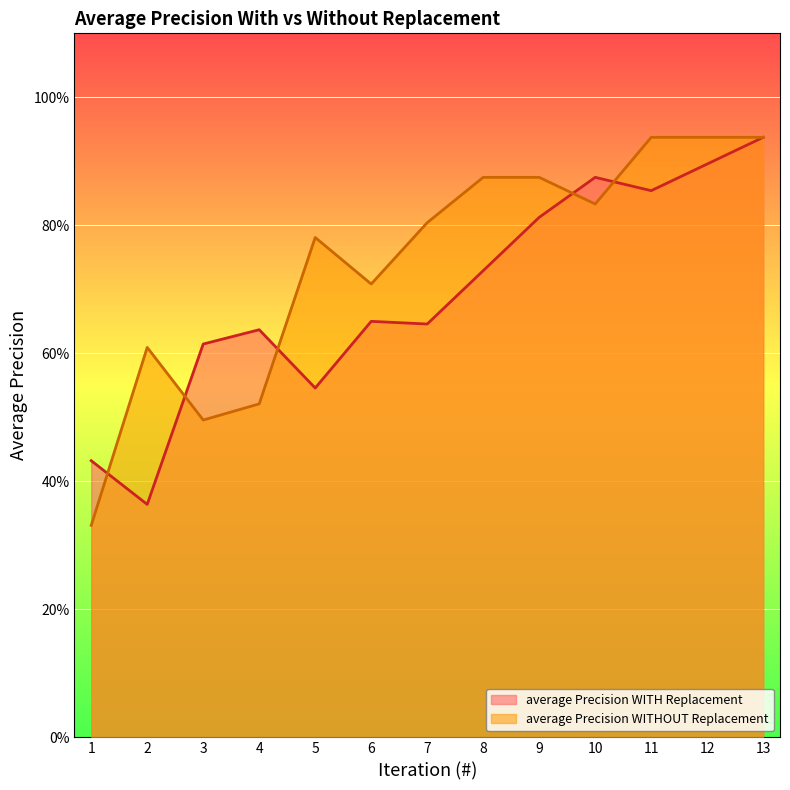

List the series in order of their peak value, highest first.

average Precision WITH Replacement, average Precision WITHOUT Replacement